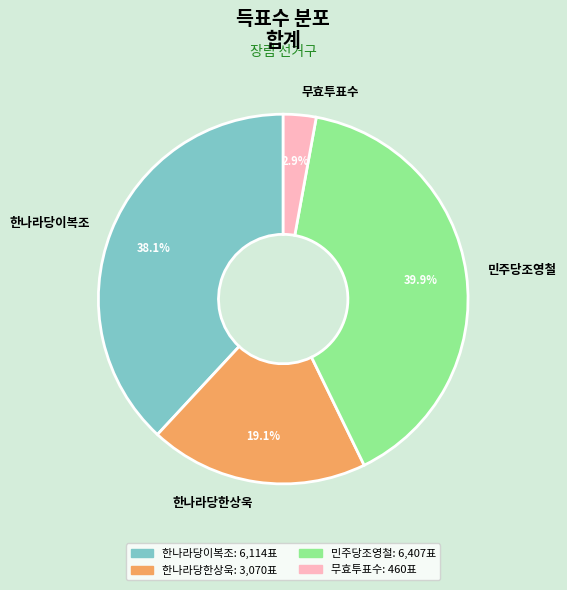

Rank the categories by value from lowest to highest.

무효투표수, 한나라당한상욱, 한나라당이복조, 민주당조영철